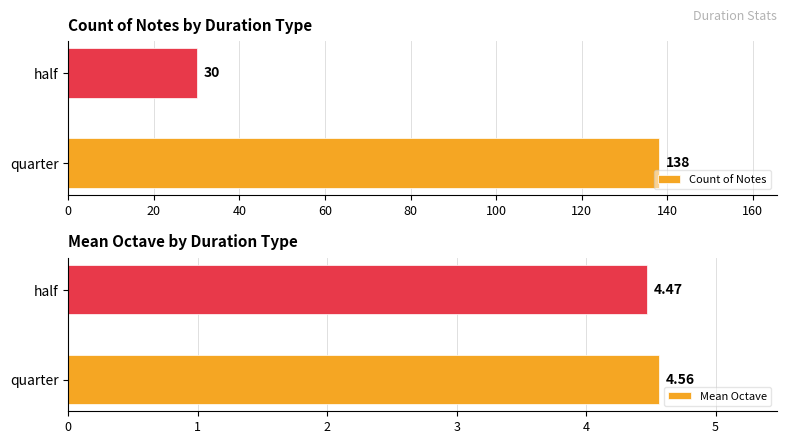

Rank the series at 0 from highest to lowest value.

Count of Notes, Mean Octave